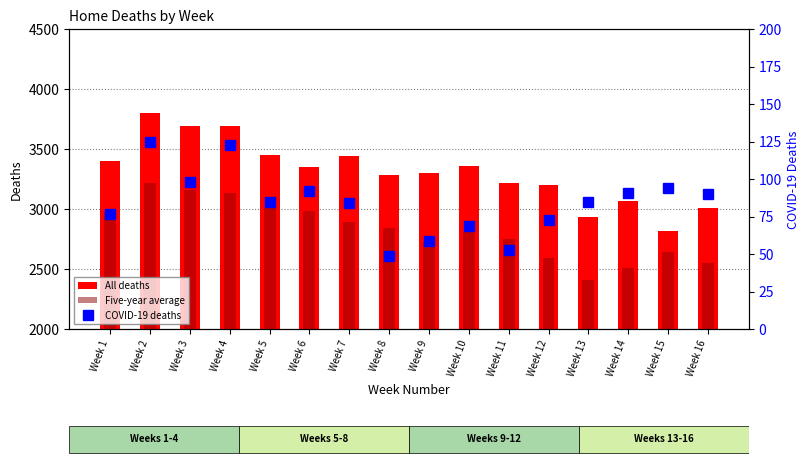

Which category has the highest value across all series?

Week 2